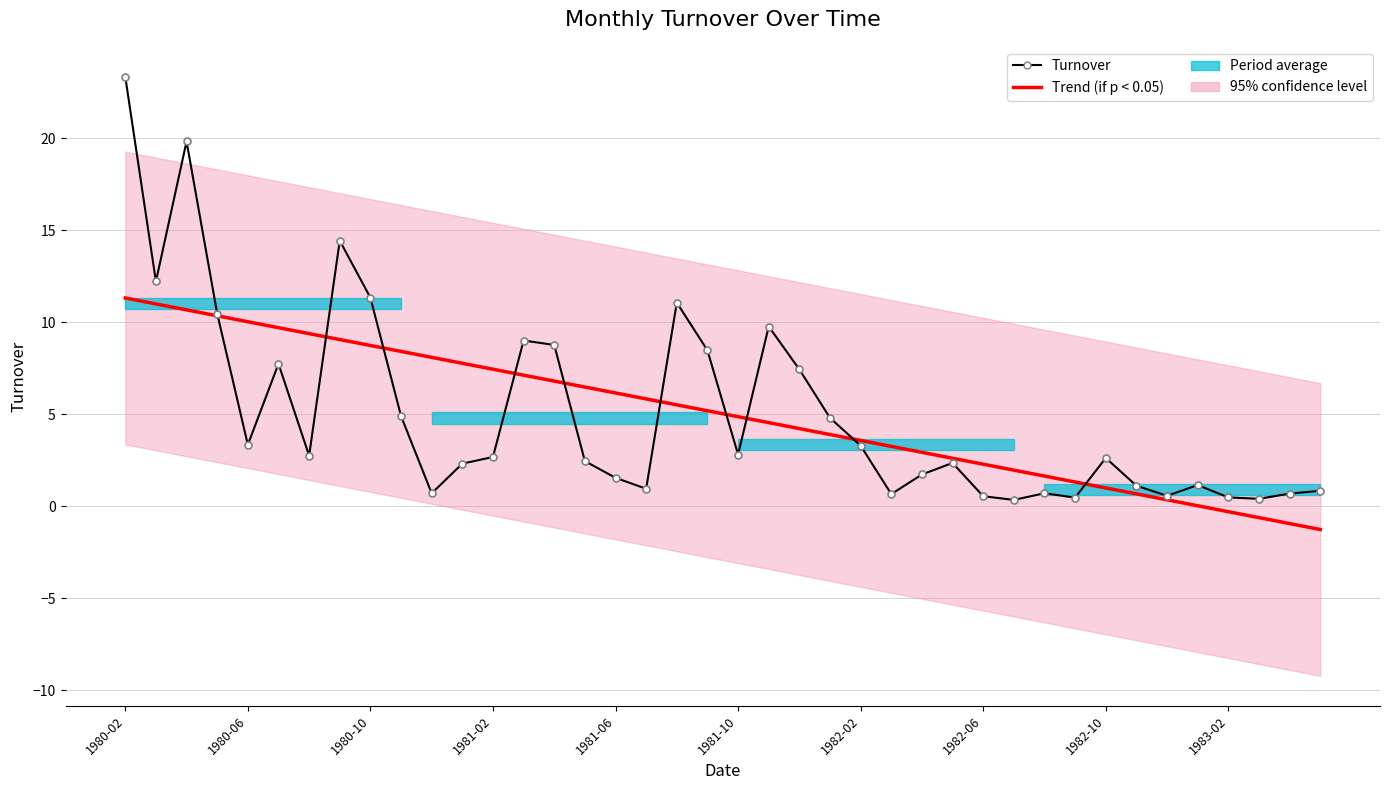

What is the average value of the Turnover series?

5.0